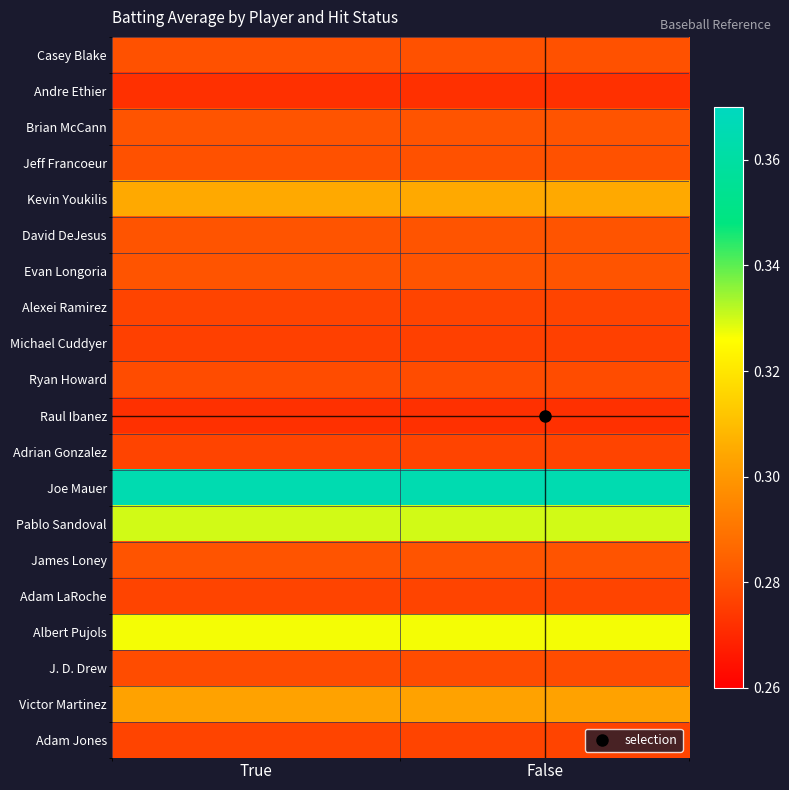

What is the greatest value displayed?

0.4